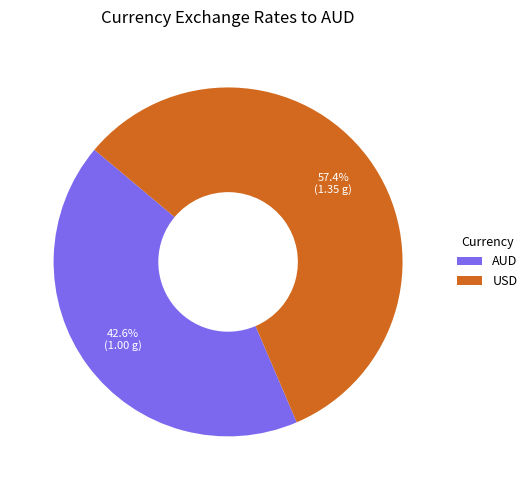

Which has a higher value, USD or AUD?

USD